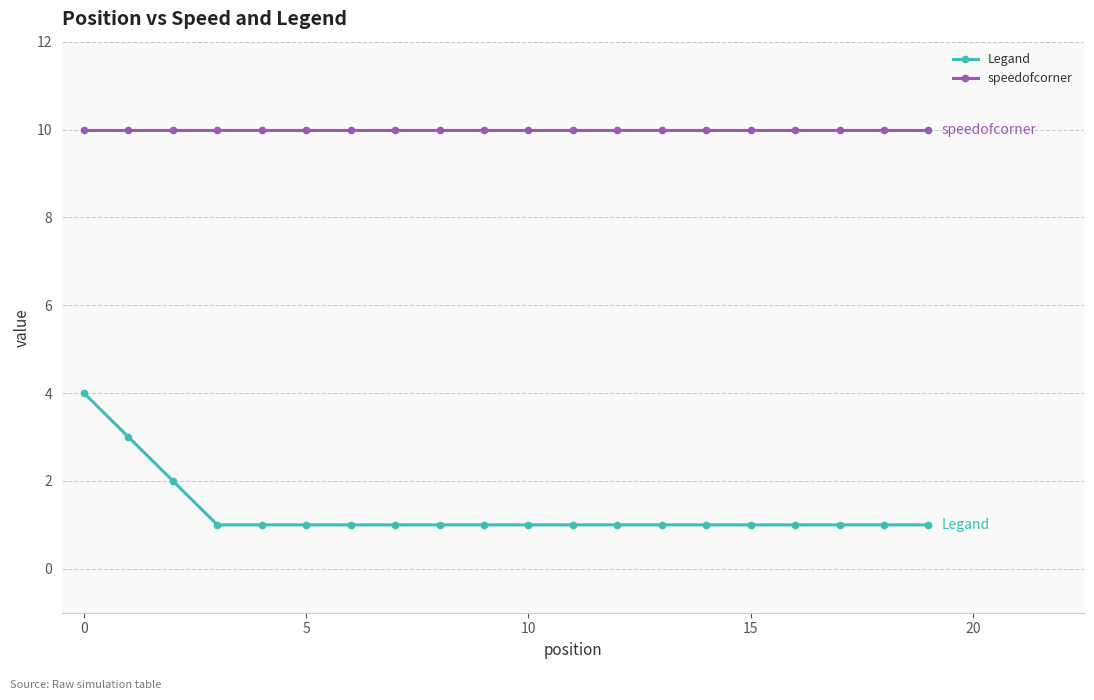

At how many categories does at least one series exceed 7?

20